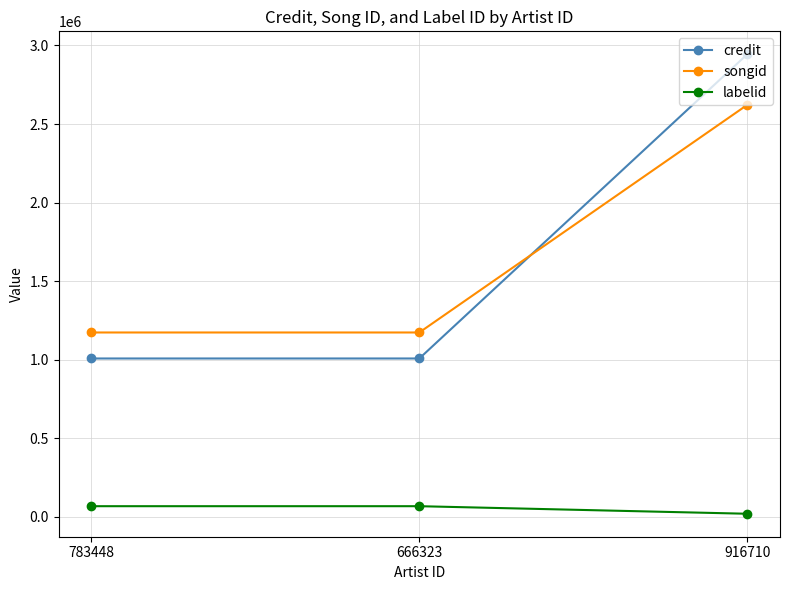

How many values in the credit series exceed 1008391?

1